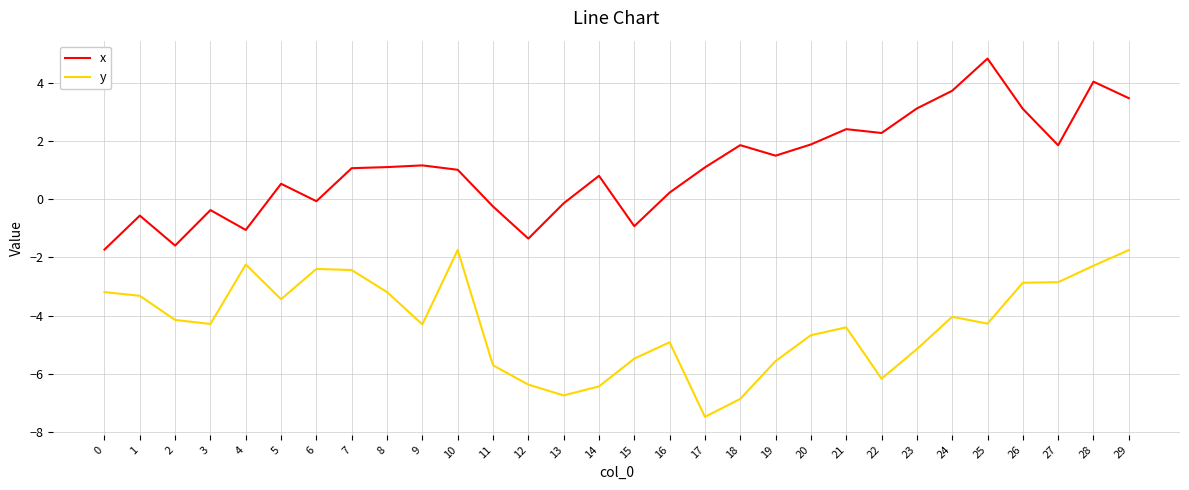

What is the sum of all x values?

33.0